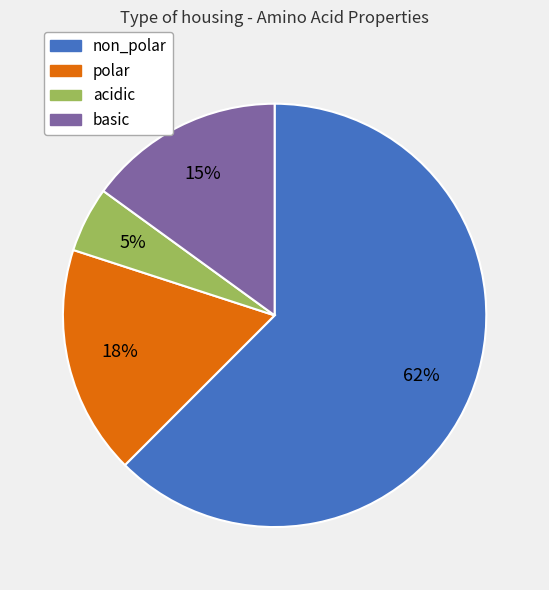

How many slices are in this pie chart?

4